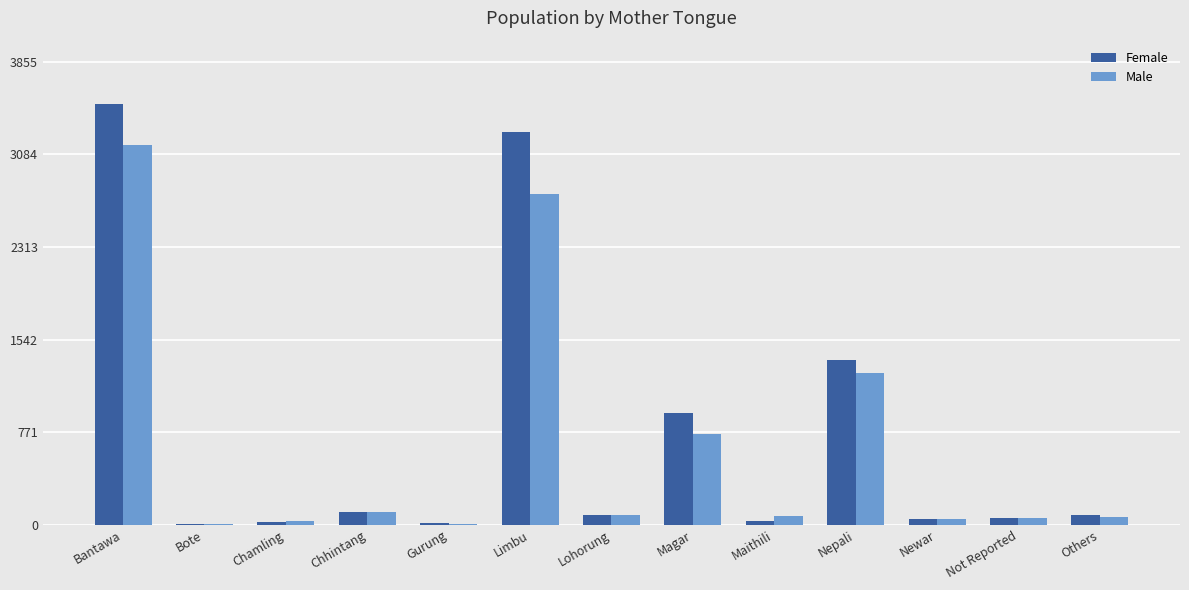

The value of Male at Lohorung is 83. True or false?

True